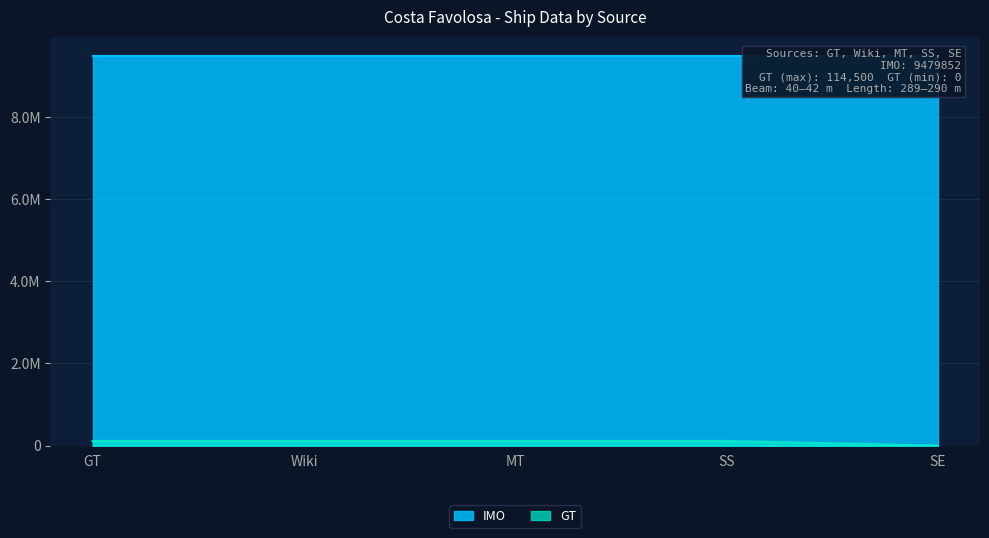

How many categories are shown in the chart?

5